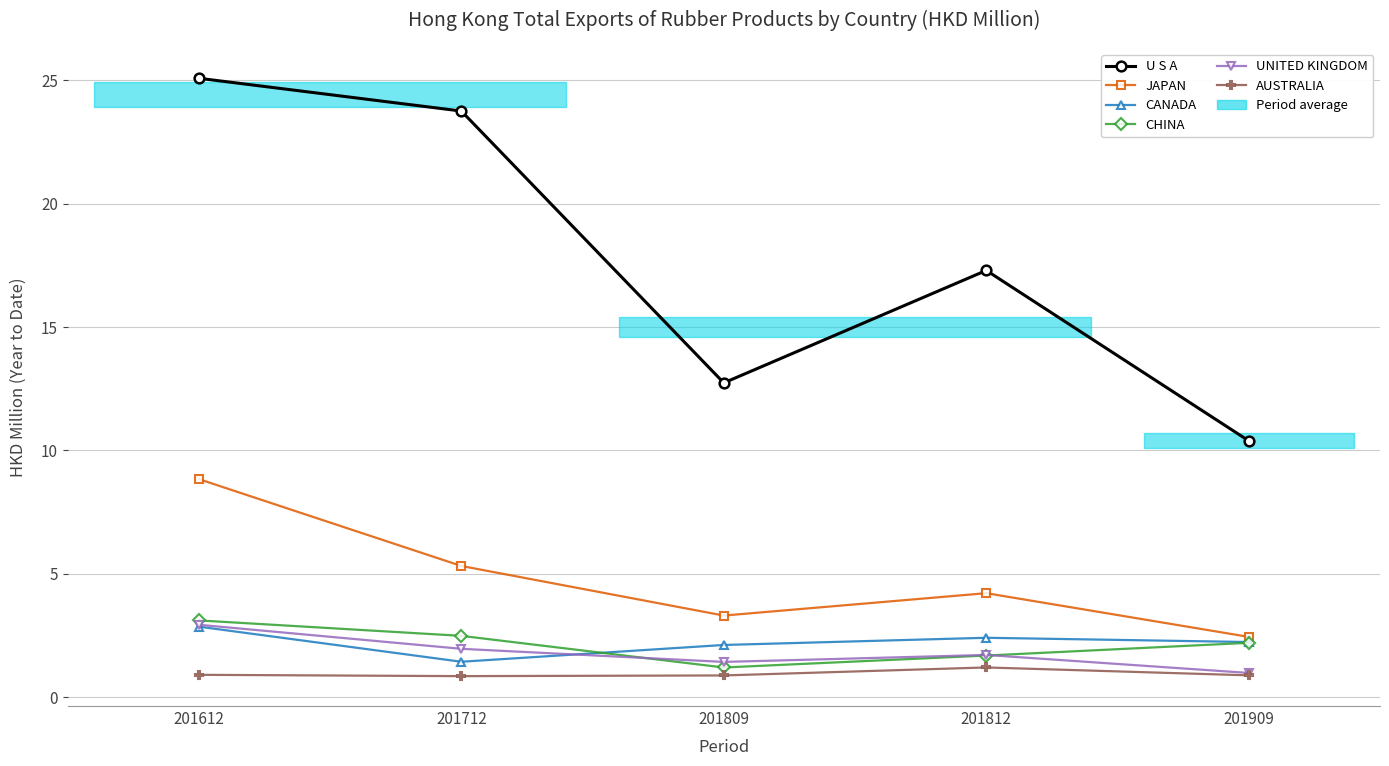

Which series has the largest total across all categories?

U S A